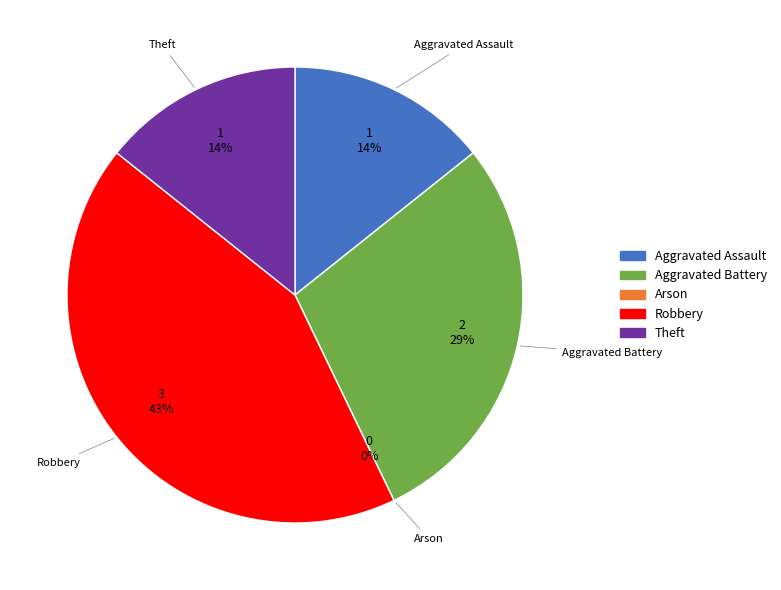

Is it true that Aggravated Battery is 35% of the pie?

False